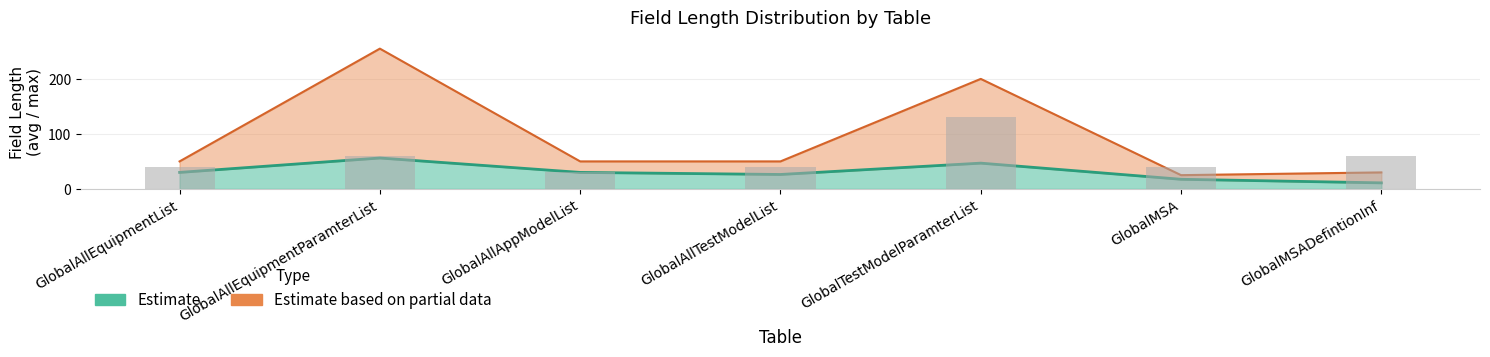

How many data points does each series have?

7